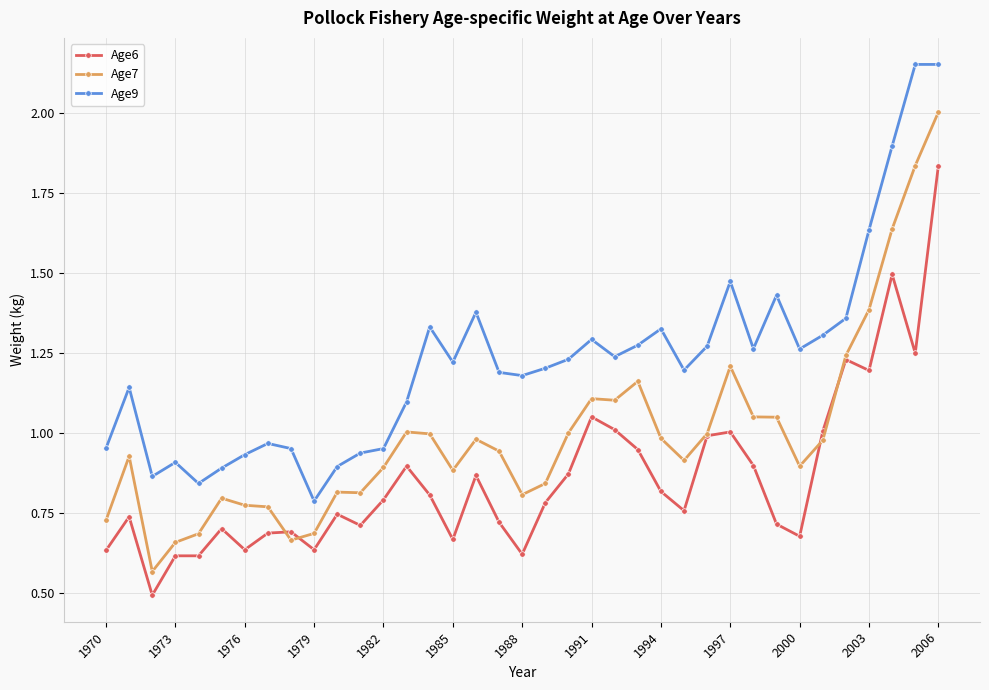

Rank the series by their average value, from lowest to highest.

Age6, Age7, Age9